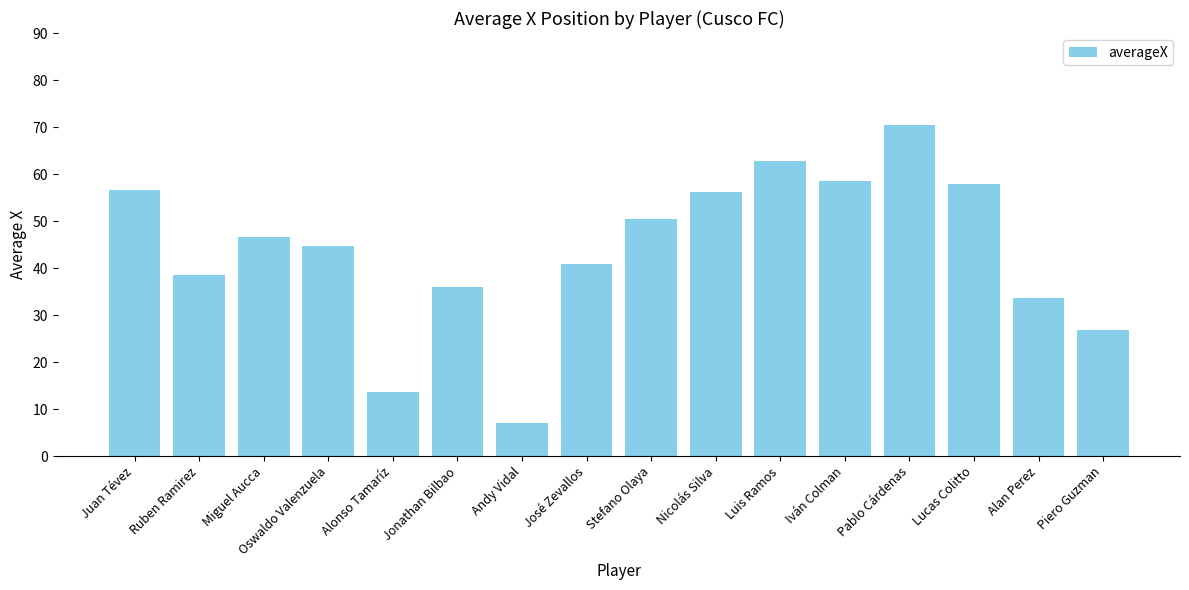

Does the chart contain any negative values?

No